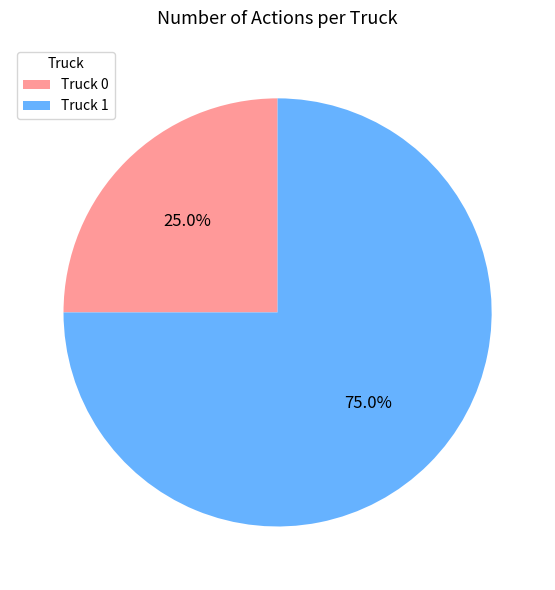

How many slices are in this pie chart?

2